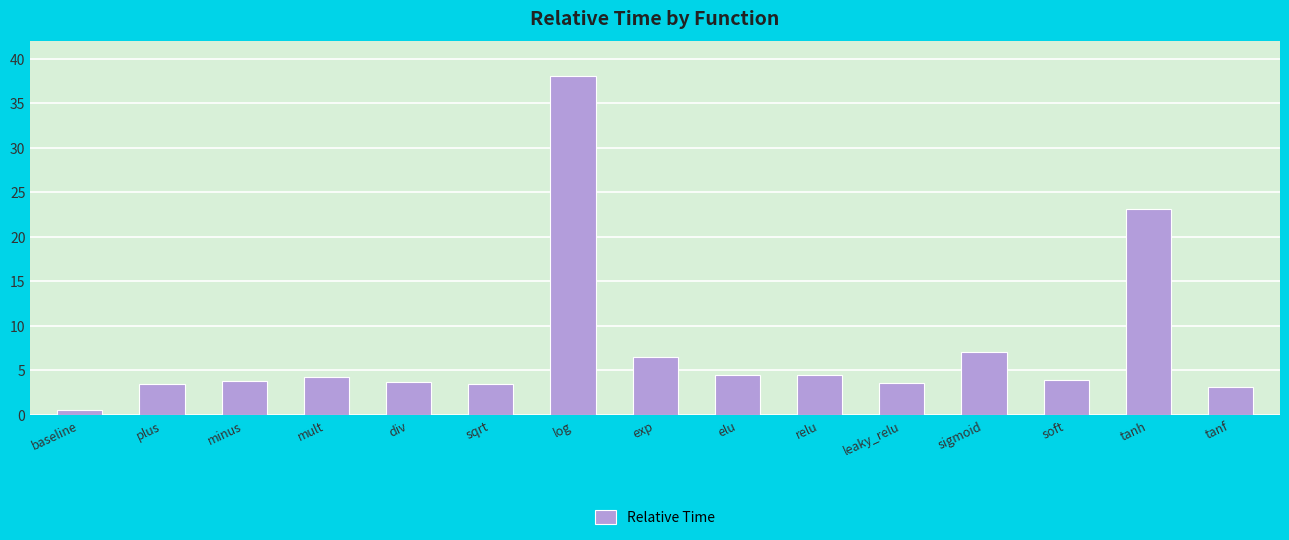

How many bars are there in total?

15